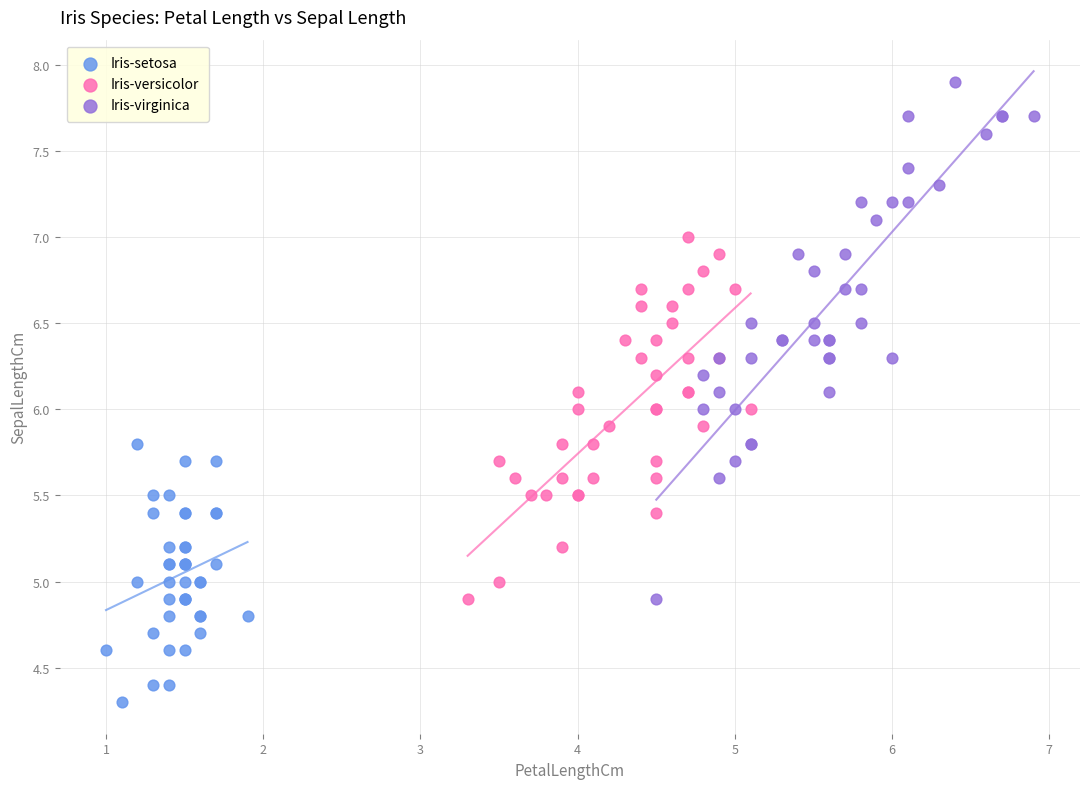

Which series has the widest spread of Y values?

Iris-virginica